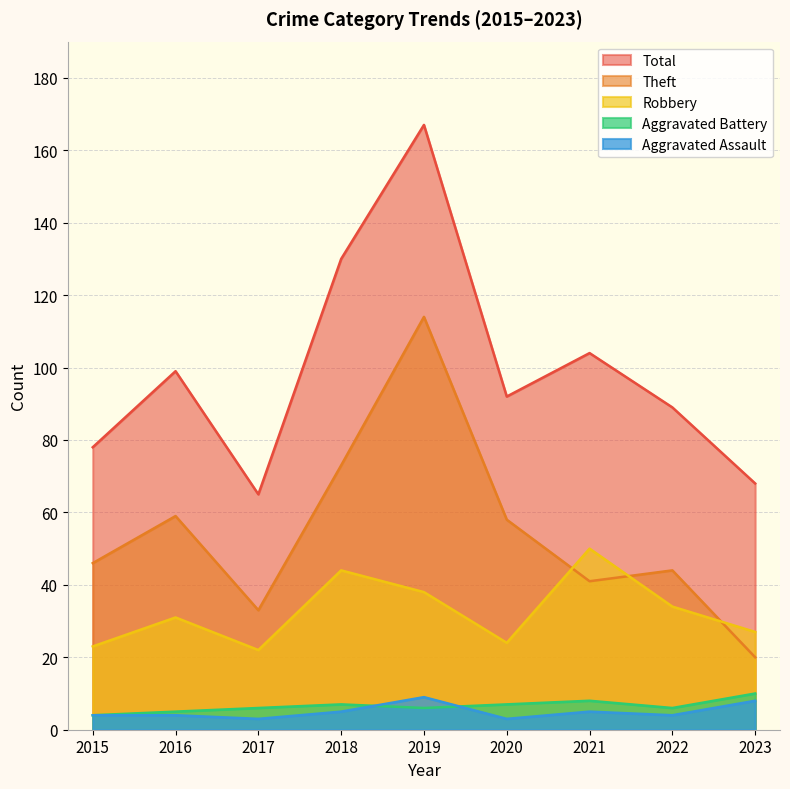

What is the difference between the highest and lowest values at 2021?

99